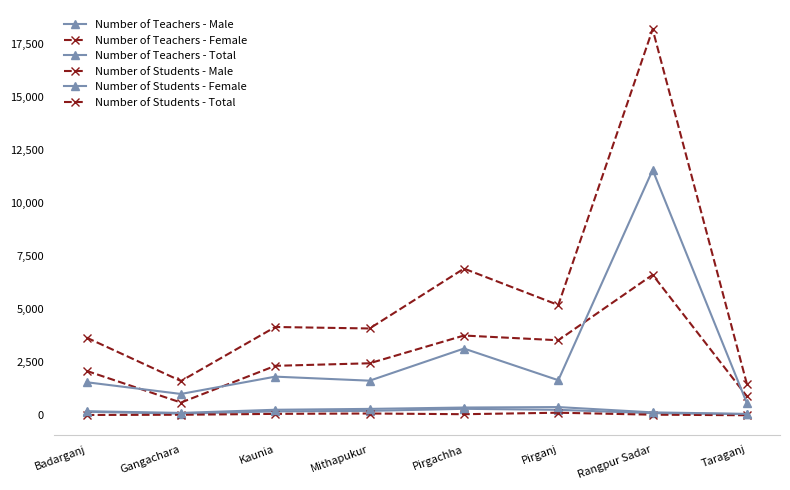

Is this an area chart (filled region under the line)?

No